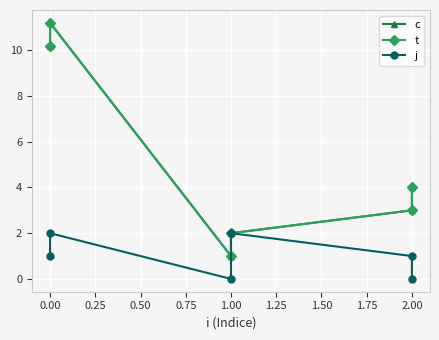

What is the difference between the second highest and minimum values in the t series?

9.2